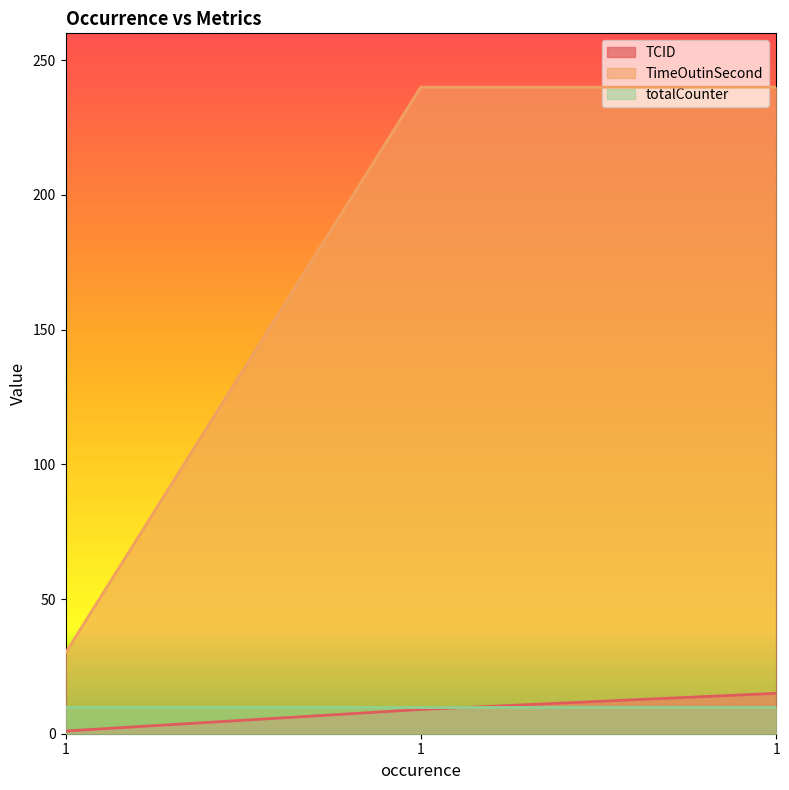

What is the highest value of the TimeOutinSecond series?

240